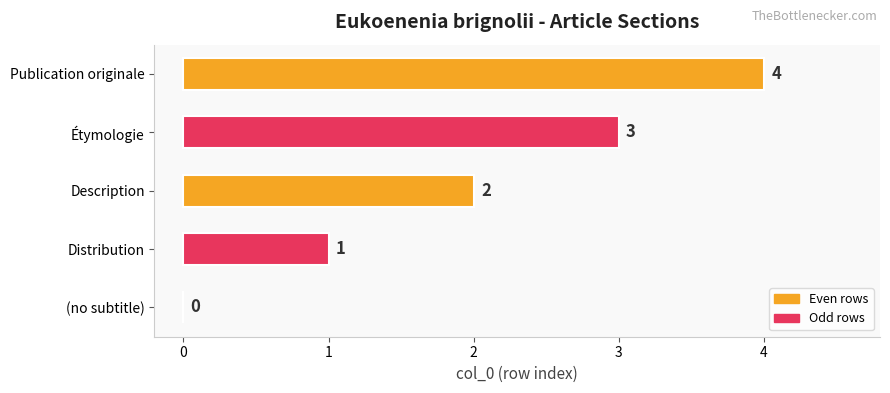

How many values are between 1 and 3?

3